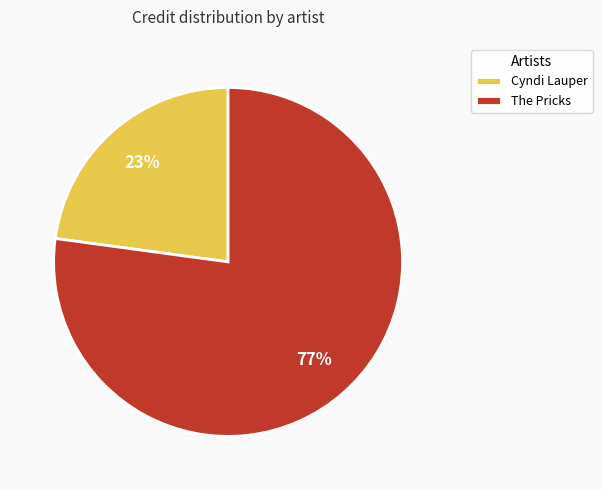

Rank the categories by value from highest to lowest.

The Pricks, Cyndi Lauper